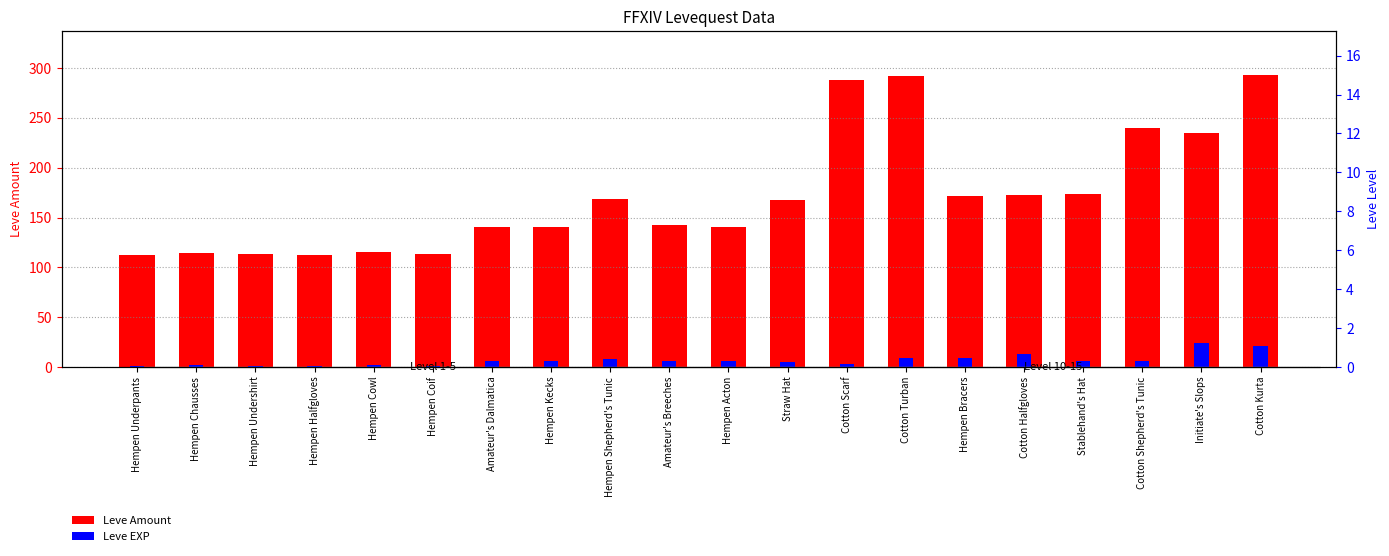

How many series are shown in this chart?

2